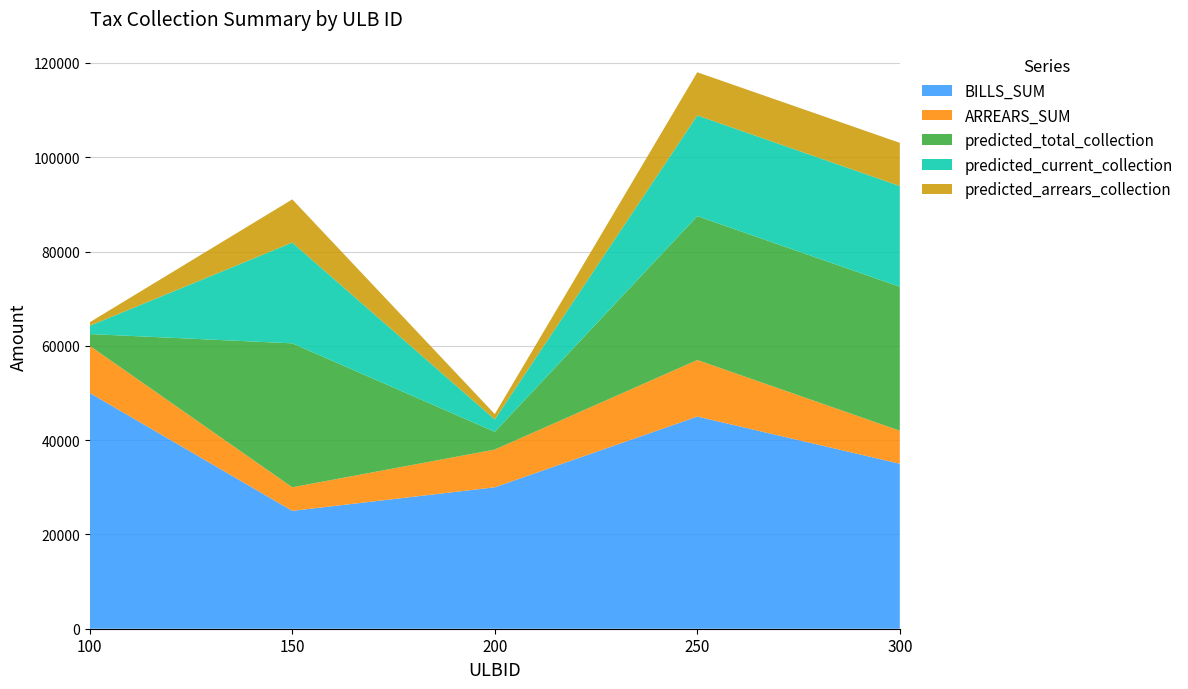

Reading left to right, what are all the values shown in this chart?

BILLS_SUM: 100=50000.0	150=25000.0	200=30000.0	250=45000.0	300=35000.0
ARREARS_SUM: 100=10000.0	150=5000.0	200=8000.0	250=12000.0	300=7000.0
predicted_total_collection: 100=2504.9	150=30535.7	200=3763.4	250=30515.7	300=30530.8
predicted_current_collection: 100=1753.4	150=21375.0	200=2634.4	250=21361.0	300=21371.6
predicted_arrears_collection: 100=751.5	150=9160.7	200=1129.0	250=9154.7	300=9159.3